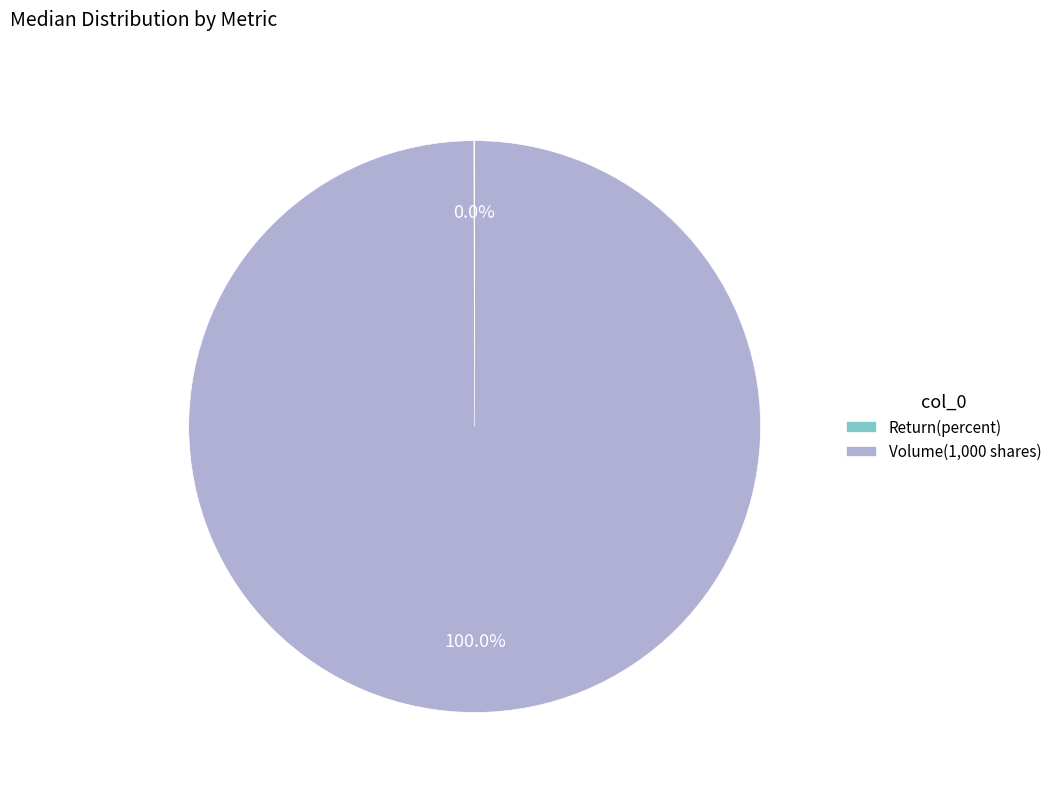

What is the majority slice?

Volume(1,000 shares)